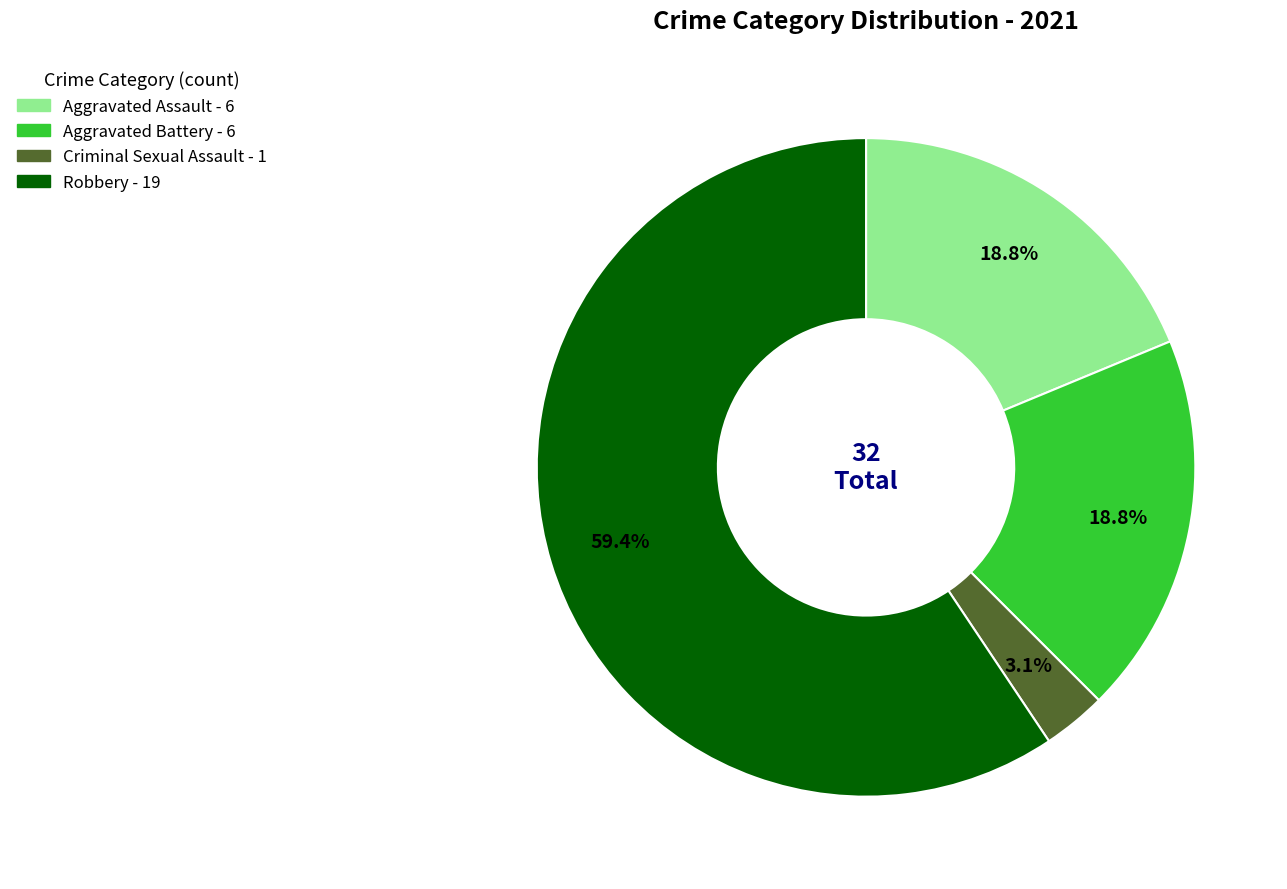

Is there a majority slice in this chart?

Yes